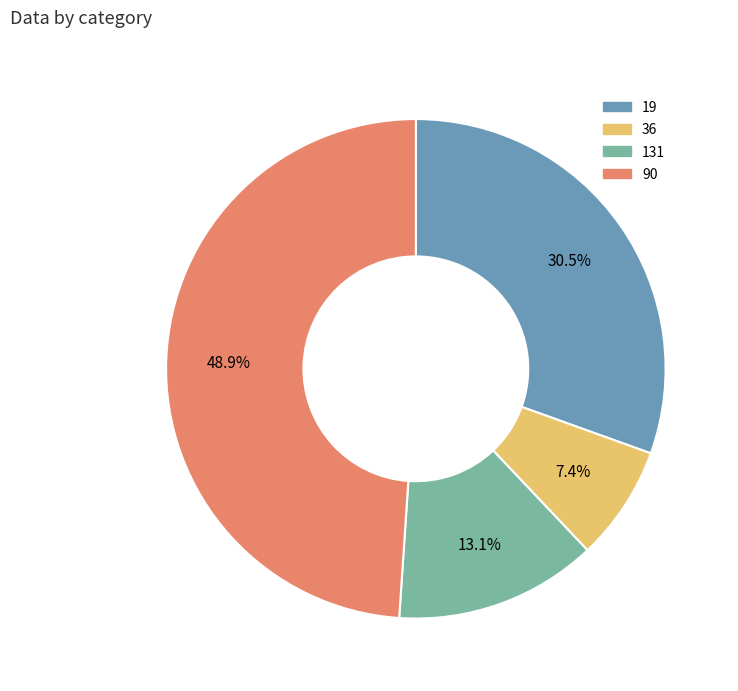

Rank the categories by value from highest to lowest.

90, 19, 131, 36